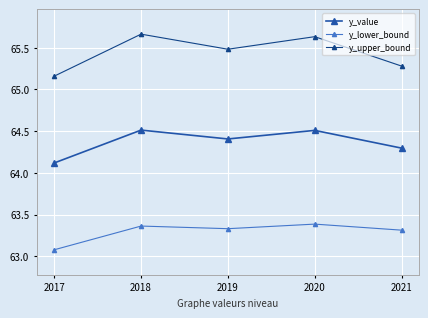

What is the difference between the second highest and second lowest values in the y_value series?

0.2